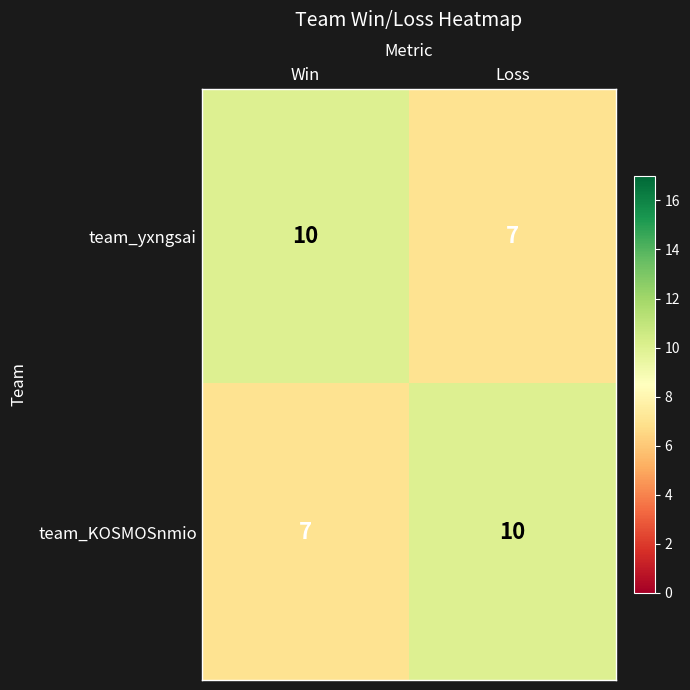

What is the minimum value shown in the chart?

7